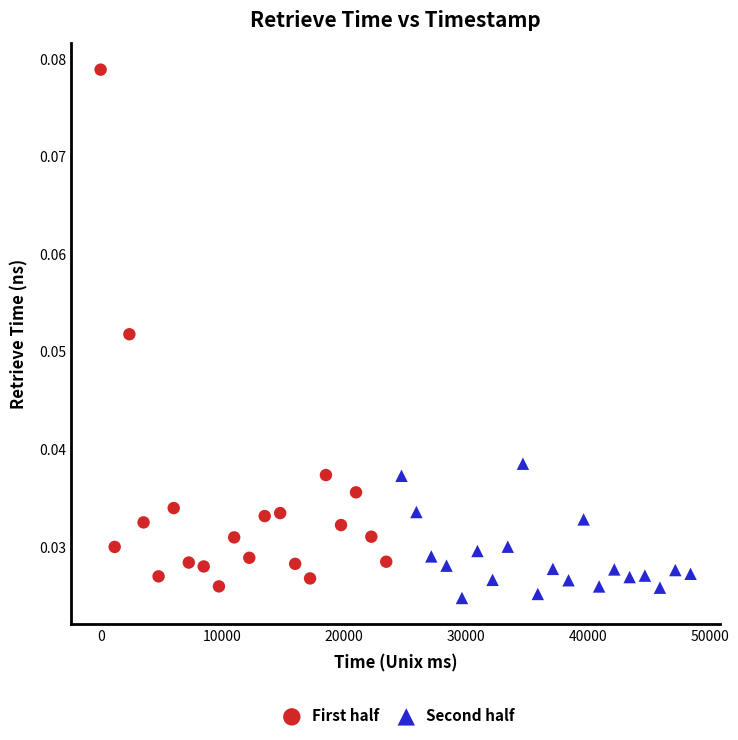

Which series contains the highest Y value?

First half